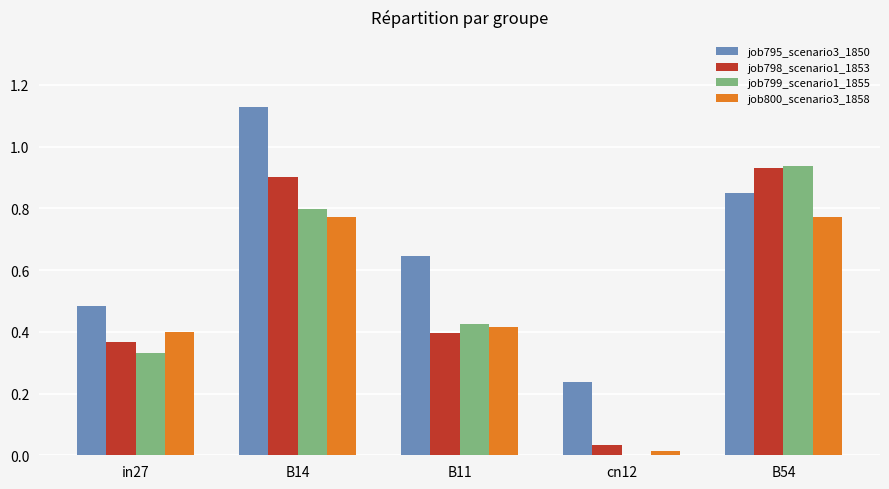

What is the sum of all job795_scenario3_1850 values?

3.3